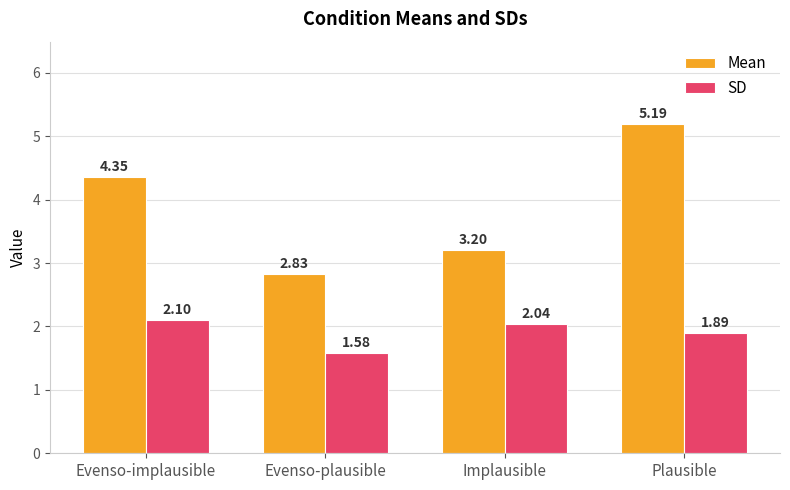

Between Evenso-plausible and Plausible, which series saw the biggest shift?

Mean